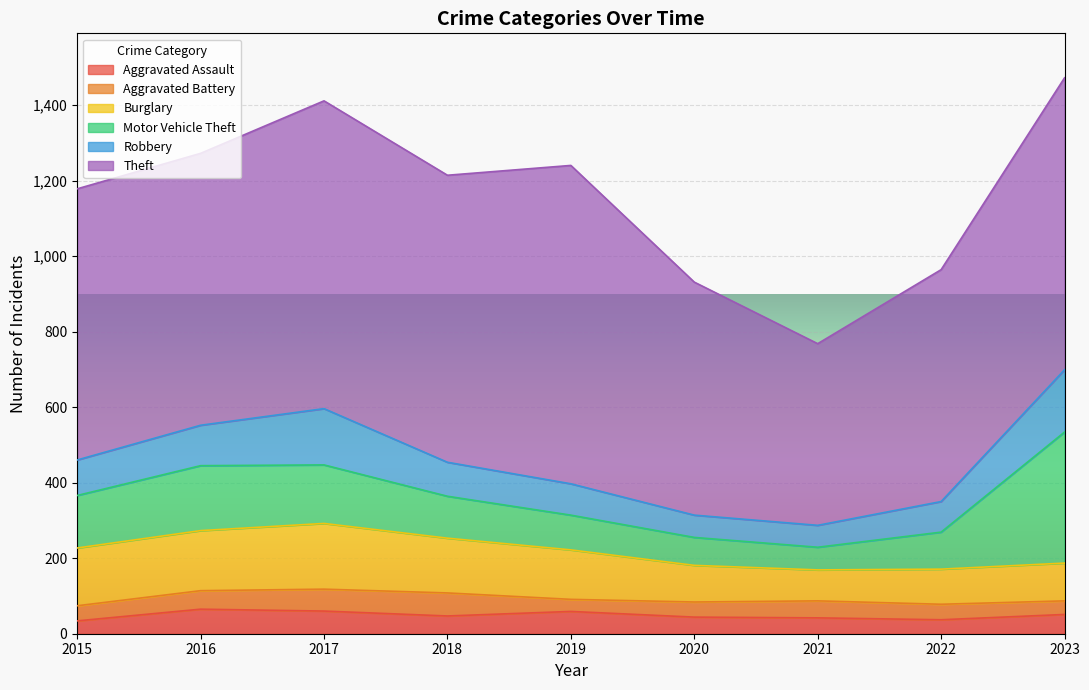

Which category has the lowest value across all series?

2019